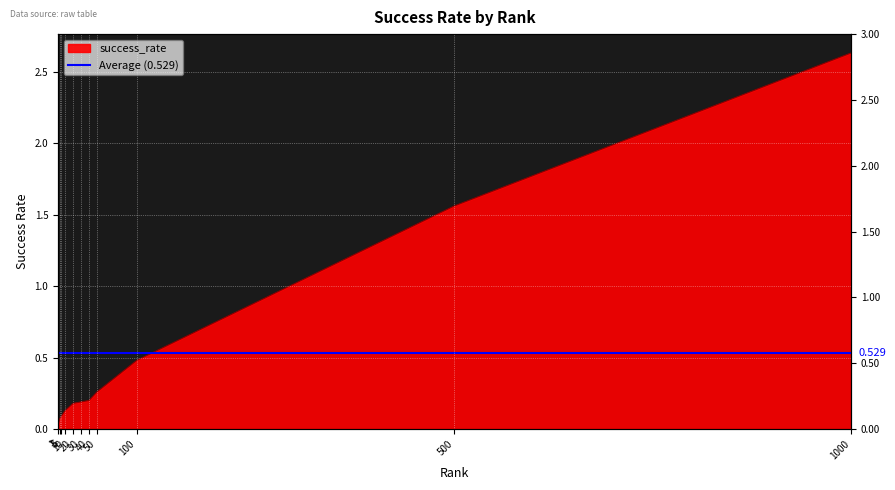

What value does the data have at 10.0?

0.1